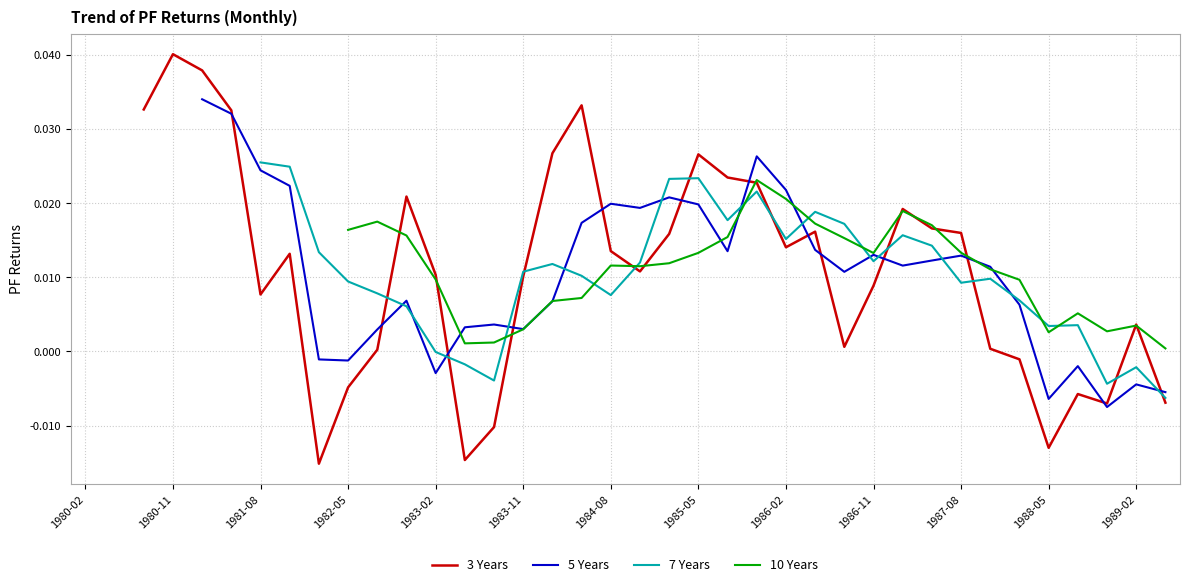

In 5 Years, how many points are lower than both neighbors (excluding endpoints)?

9